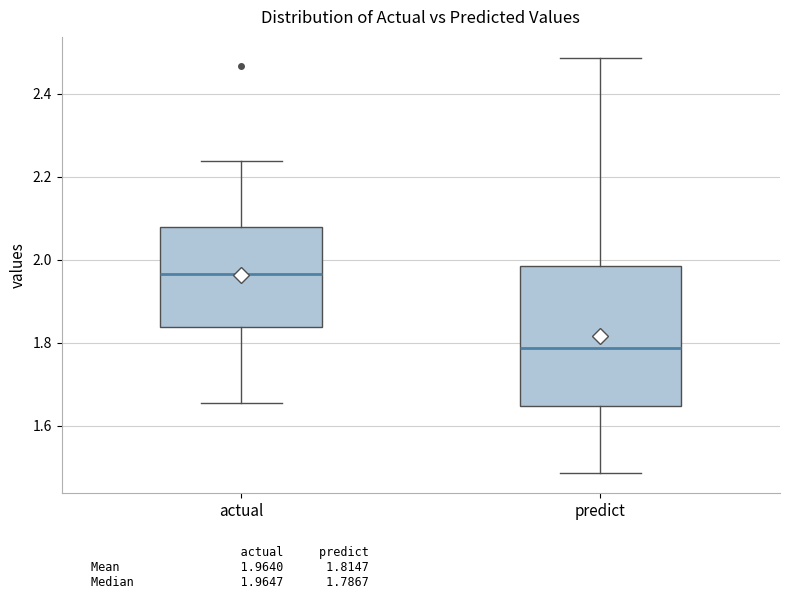

Which box has the highest median line?

actual